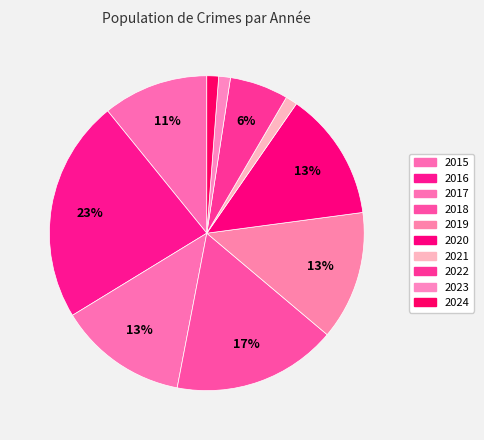

Approximately how many times larger is the value at 2015 compared to 2018?

0.6